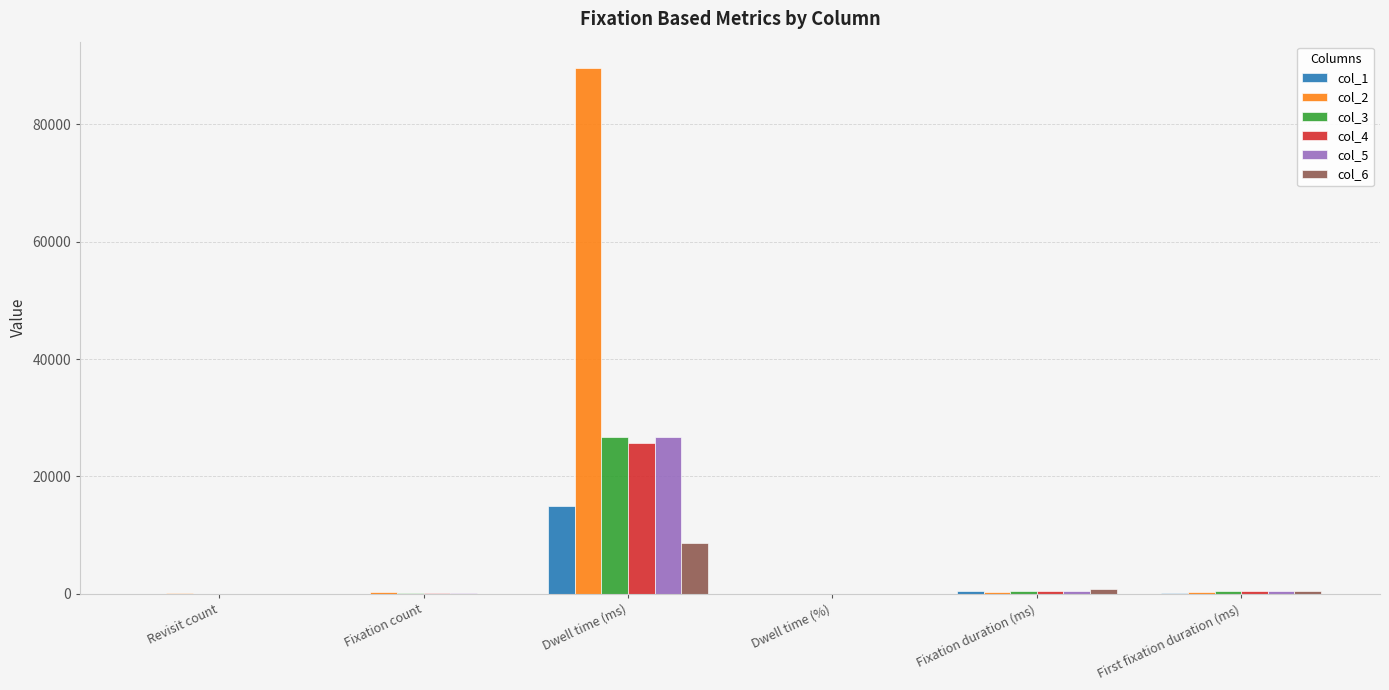

At which category is the sum across all series the highest?

Dwell time (ms)